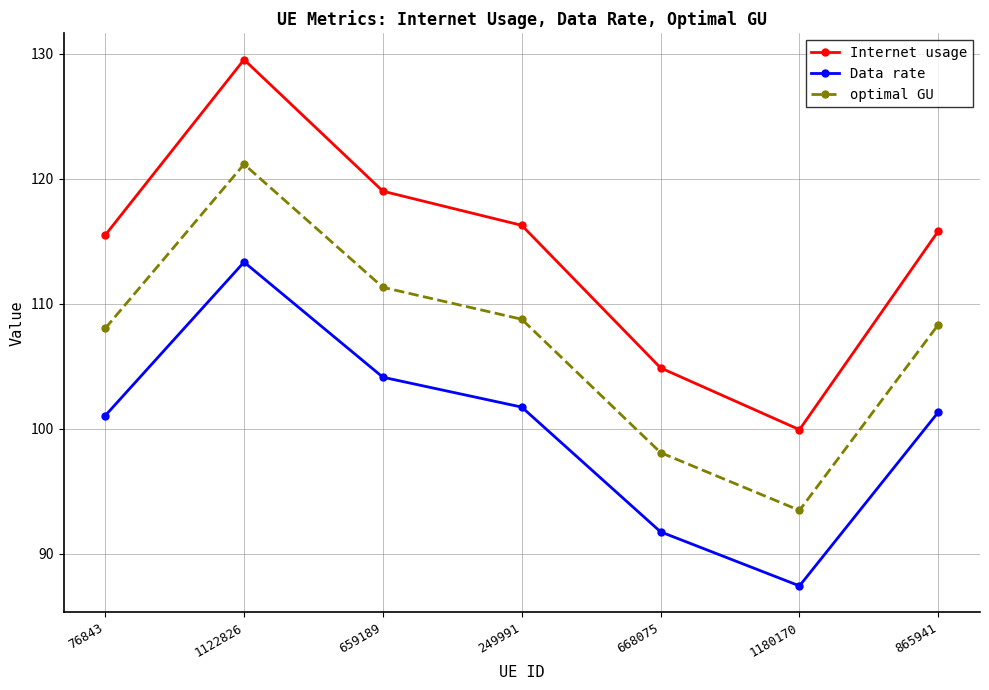

Is it true that Data rate equals 143.1 at 1180170?

False